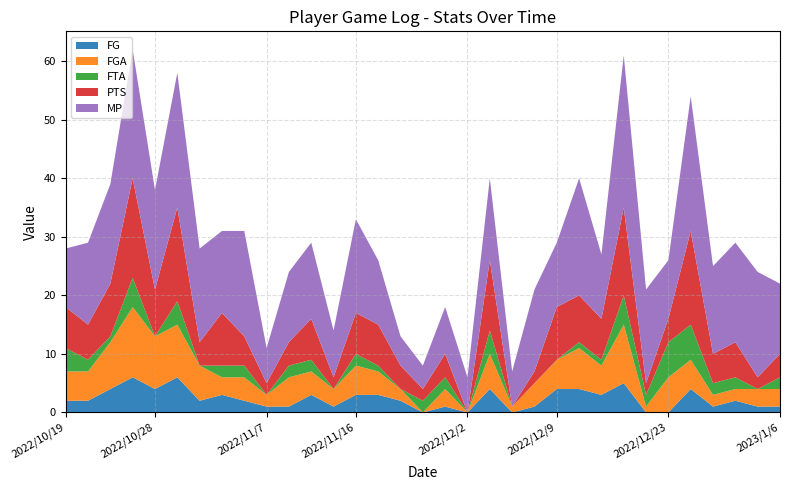

Reading left to right, what are all the values shown in this chart?

FG: 2022/10/19=2	2022/10/21=2	2022/10/23=4	2022/10/25=6	2022/10/28=4	2022/10/30=6	2022/11/1=2	2022/11/4=3	2022/11/5=2	2022/11/7=1	2022/11/9=1	2022/11/11=3	2022/11/14=1	2022/11/16=3	2022/11/18=3	2022/11/26=2	2022/11/28=0	2022/11/30=1	2022/12/2=0	2022/12/4=4	2022/12/5=0	2022/12/7=1	2022/12/9=4	2022/12/11=4	2022/12/13=3	2022/12/15=5	2022/12/17=0	2022/12/23=0	2022/12/27=4	2022/12/28=1	2022/12/30=2	2023/1/2=1	2023/1/6=1
FGA: 2022/10/19=5	2022/10/21=5	2022/10/23=8	2022/10/25=12	2022/10/28=9	2022/10/30=9	2022/11/1=6	2022/11/4=3	2022/11/5=4	2022/11/7=2	2022/11/9=5	2022/11/11=4	2022/11/14=3	2022/11/16=5	2022/11/18=4	2022/11/26=2	2022/11/28=0	2022/11/30=3	2022/12/2=0	2022/12/4=6	2022/12/5=1	2022/12/7=4	2022/12/9=5	2022/12/11=7	2022/12/13=5	2022/12/15=10	2022/12/17=1	2022/12/23=6	2022/12/27=5	2022/12/28=2	2022/12/30=2	2023/1/2=3	2023/1/6=3
FTA: 2022/10/19=4	2022/10/21=2	2022/10/23=1	2022/10/25=5	2022/10/28=0	2022/10/30=4	2022/11/1=0	2022/11/4=2	2022/11/5=2	2022/11/7=0	2022/11/9=2	2022/11/11=2	2022/11/14=0	2022/11/16=2	2022/11/18=1	2022/11/26=0	2022/11/28=2	2022/11/30=2	2022/12/2=0	2022/12/4=4	2022/12/5=0	2022/12/7=0	2022/12/9=0	2022/12/11=1	2022/12/13=1	2022/12/15=5	2022/12/17=2	2022/12/23=6	2022/12/27=6	2022/12/28=2	2022/12/30=2	2023/1/2=0	2023/1/6=2
PTS: 2022/10/19=7	2022/10/21=6	2022/10/23=9	2022/10/25=17	2022/10/28=8	2022/10/30=16	2022/11/1=4	2022/11/4=9	2022/11/5=5	2022/11/7=2	2022/11/9=4	2022/11/11=7	2022/11/14=2	2022/11/16=7	2022/11/18=7	2022/11/26=4	2022/11/28=2	2022/11/30=4	2022/12/2=0	2022/12/4=12	2022/12/5=0	2022/12/7=2	2022/12/9=9	2022/12/11=8	2022/12/13=7	2022/12/15=15	2022/12/17=2	2022/12/23=4	2022/12/27=16	2022/12/28=5	2022/12/30=6	2023/1/2=2	2023/1/6=4
MP: 2022/10/19=10	2022/10/21=14	2022/10/23=17	2022/10/25=22	2022/10/28=17	2022/10/30=23	2022/11/1=16	2022/11/4=14	2022/11/5=18	2022/11/7=6	2022/11/9=12	2022/11/11=13	2022/11/14=8	2022/11/16=16	2022/11/18=11	2022/11/26=5	2022/11/28=4	2022/11/30=8	2022/12/2=6	2022/12/4=14	2022/12/5=6	2022/12/7=14	2022/12/9=11	2022/12/11=20	2022/12/13=11	2022/12/15=26	2022/12/17=16	2022/12/23=10	2022/12/27=23	2022/12/28=15	2022/12/30=17	2023/1/2=18	2023/1/6=12